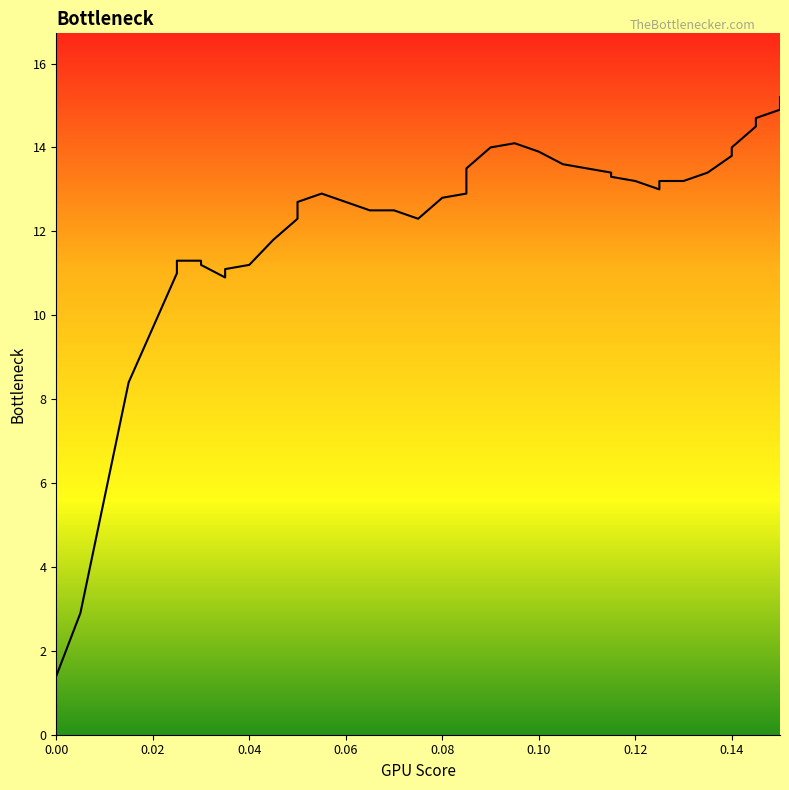

Reading left to right, transcribe all the data shown in this chart.

1.4	2.9	8.4	11.0	11.3	11.3	11.2	10.9	11.1	11.2	11.2	11.8	12.3	12.7	12.9	12.7	12.5	12.5	12.3	12.8	12.9	13.5	14.0	14.1	13.9	13.6	13.5	13.4	13.3	13.2	13.0	13.2	13.2	13.4	13.8	14.0	14.5	14.7	14.9	15.2